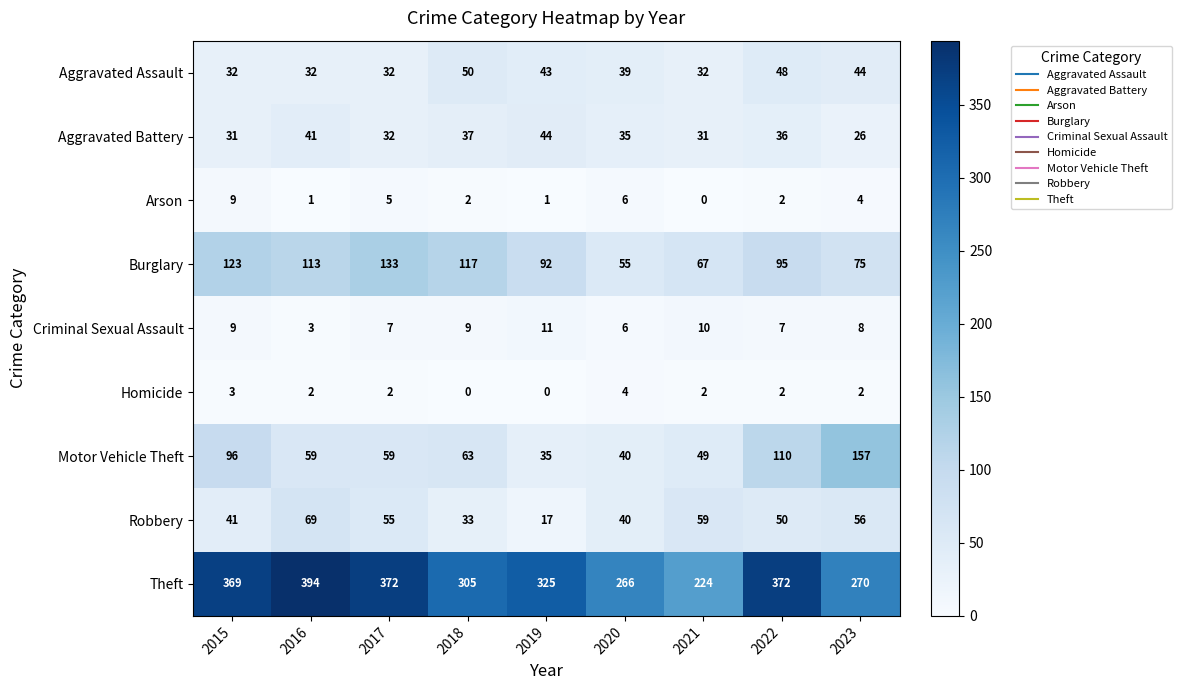

At which category does the chart reach its peak across all series?

2016